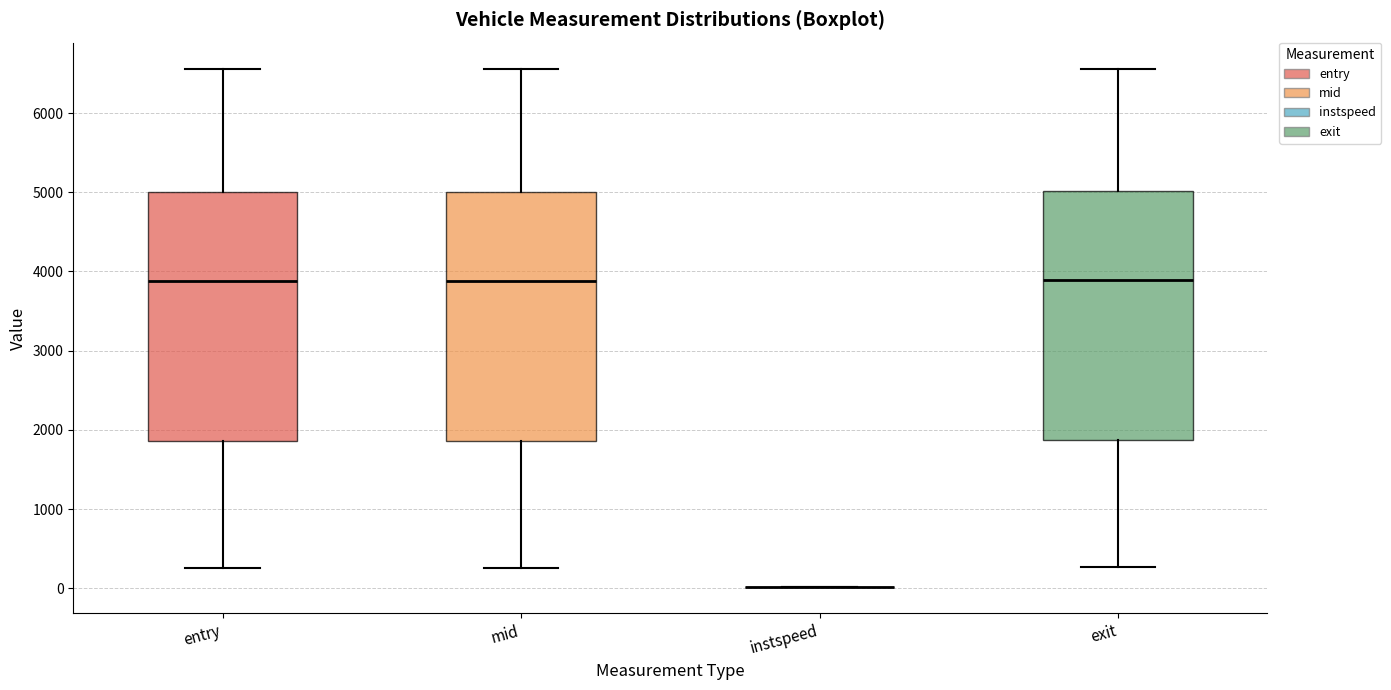

Where does the lower whisker of the box for entry end on the y-axis? The values are not printed on the chart, so give them approximately, as read against the axis.

300